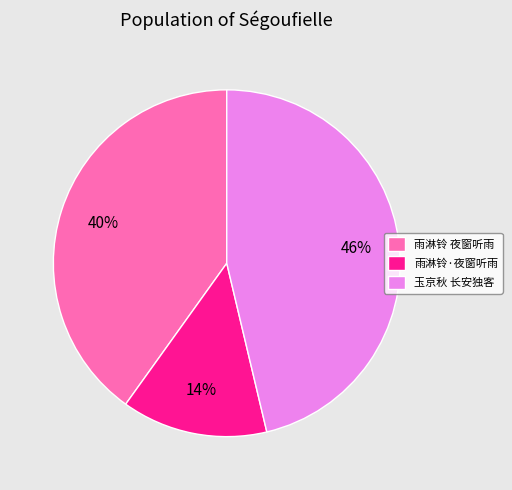

Which has a higher value, 雨淋铃·夜窗听雨 or 玉京秋 长安独客?

玉京秋 长安独客